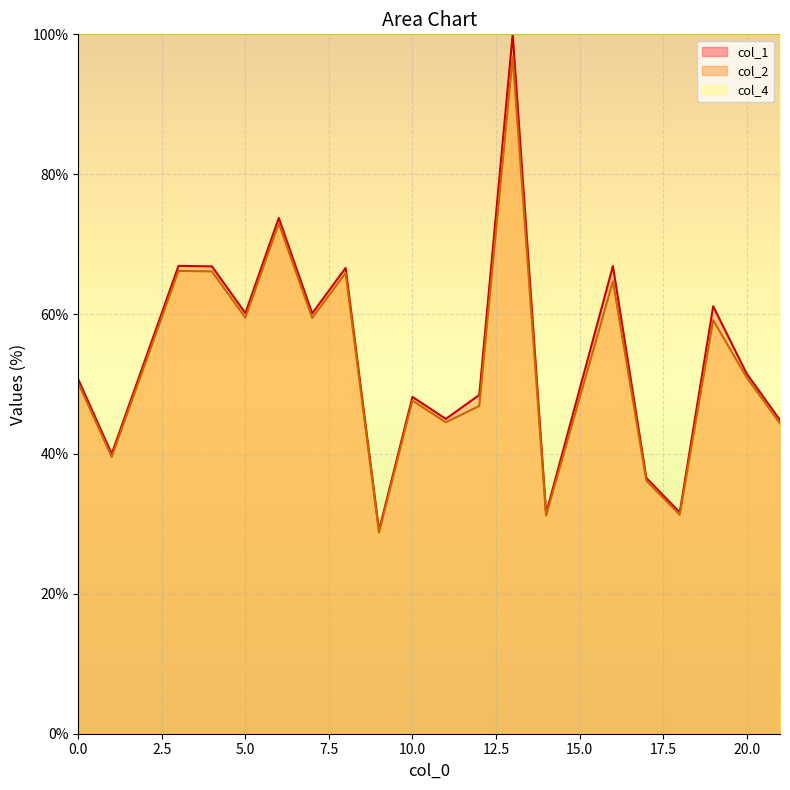

True or false: col_2 and col_1 cross at least once.

False